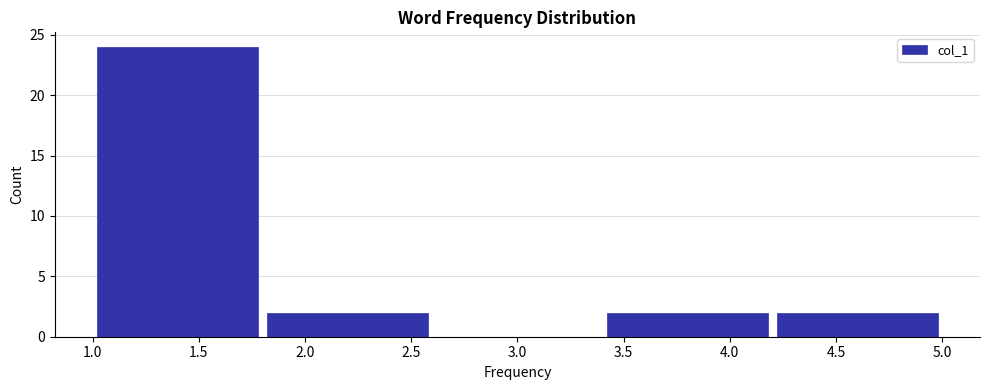

How tall is the bar that spans 3.4 to 4.2 on the x-axis? The values are not printed on the chart, so give them approximately, as read against the axis.

2